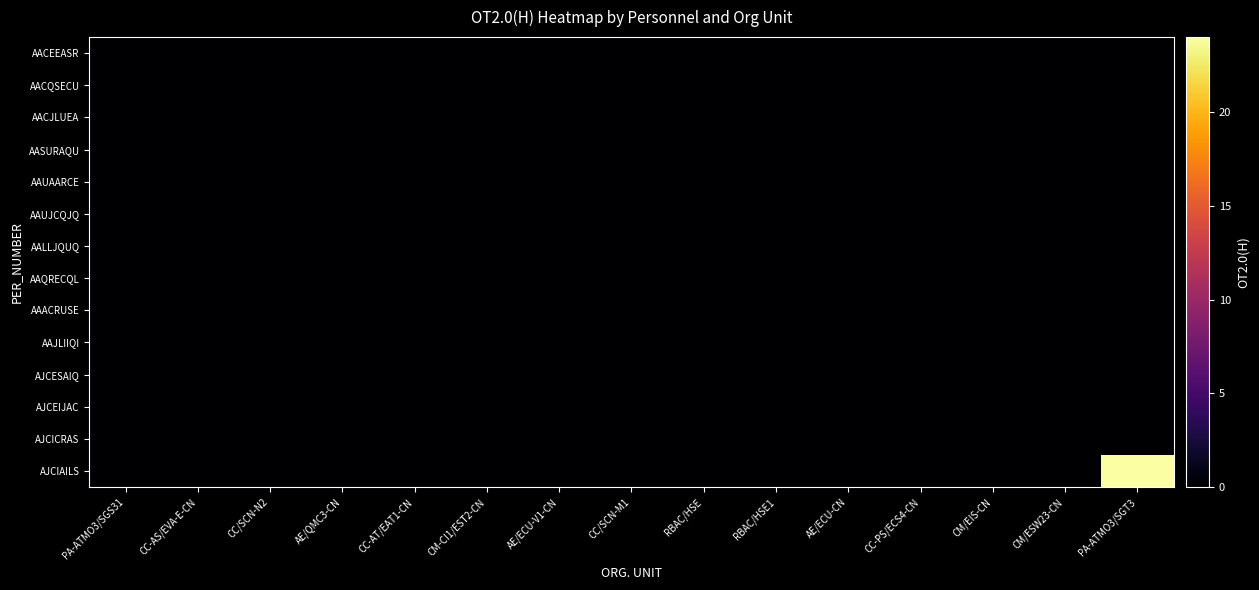

At which category does the chart reach its minimum across all series?

PA-ATMO3/SGS31